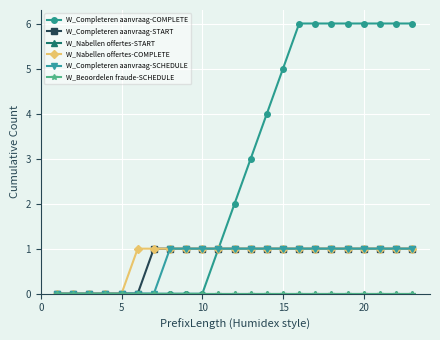

Does the chart have visible grid lines?

Yes